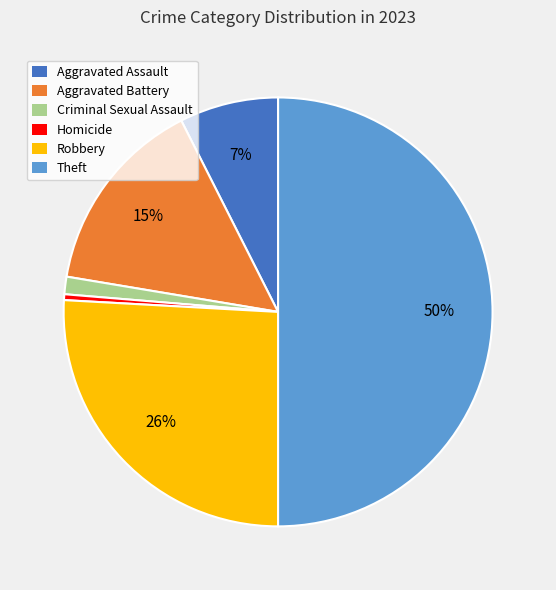

Combined, do Robbery and Aggravated Battery account for over 50%?

No